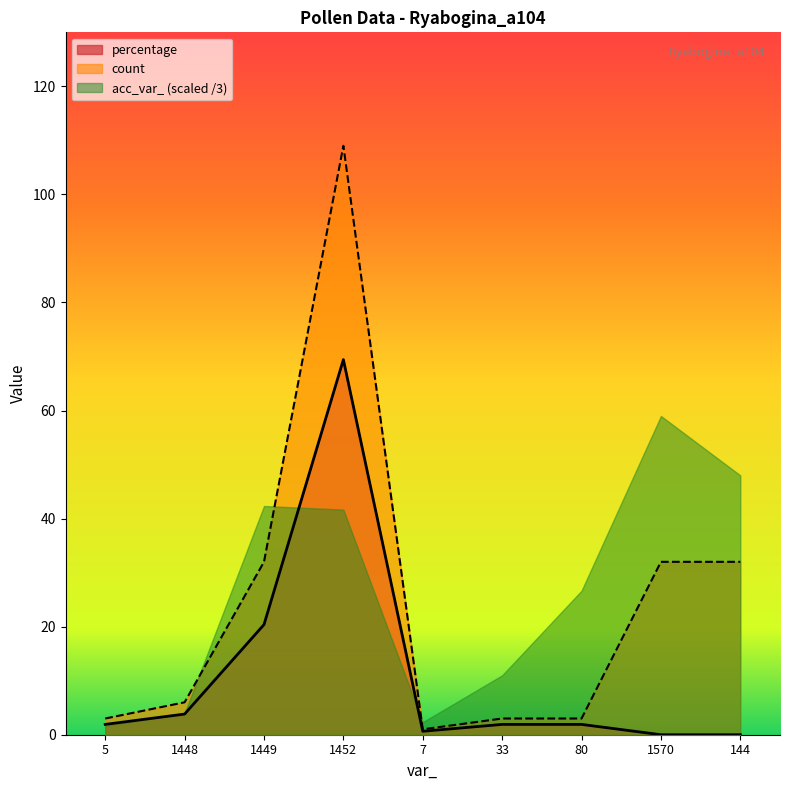

Rank the categories by count value from highest to lowest.

1452, 1449, 1570, 144, 1448, 5, 33, 80, 7